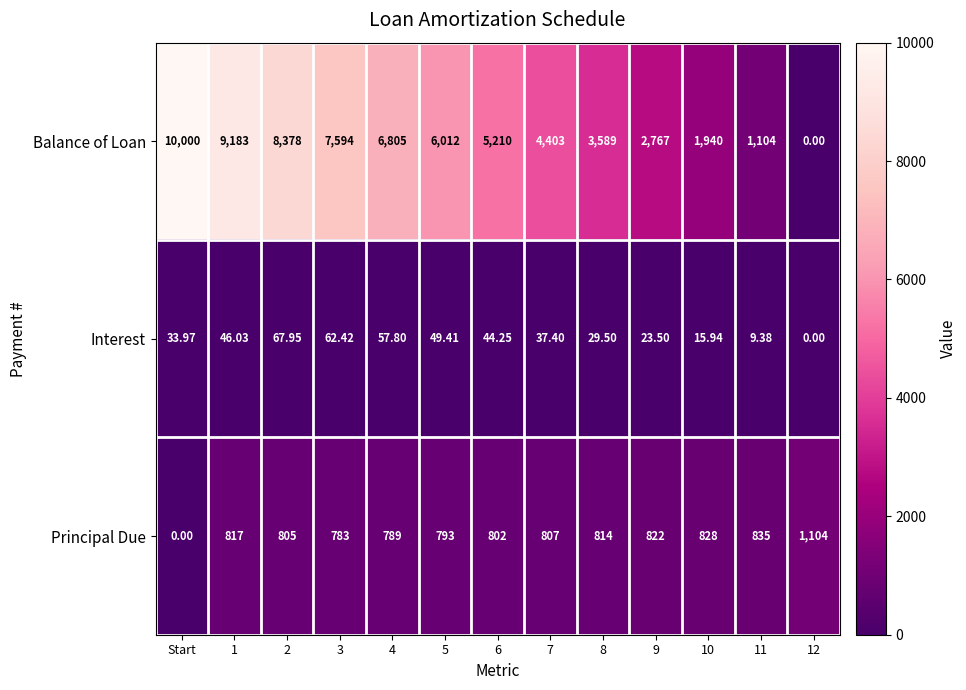

Which series has the largest range (max minus min)?

Balance of Loan